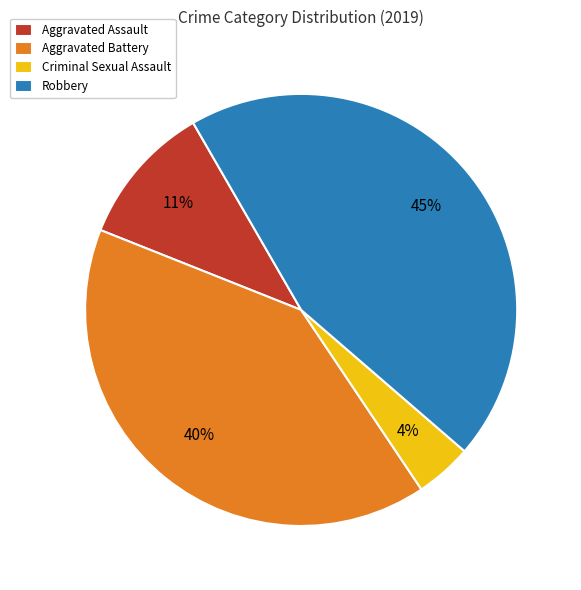

Is the sum of Criminal Sexual Assault and Robbery greater than half?

No